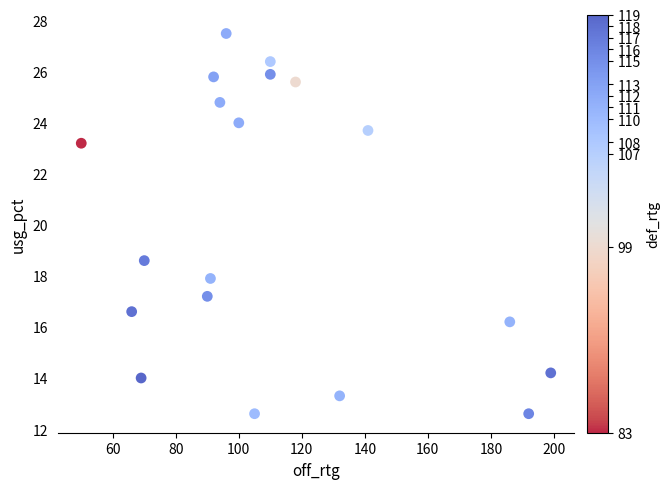

What is the range of X values (max minus min)?

149.0